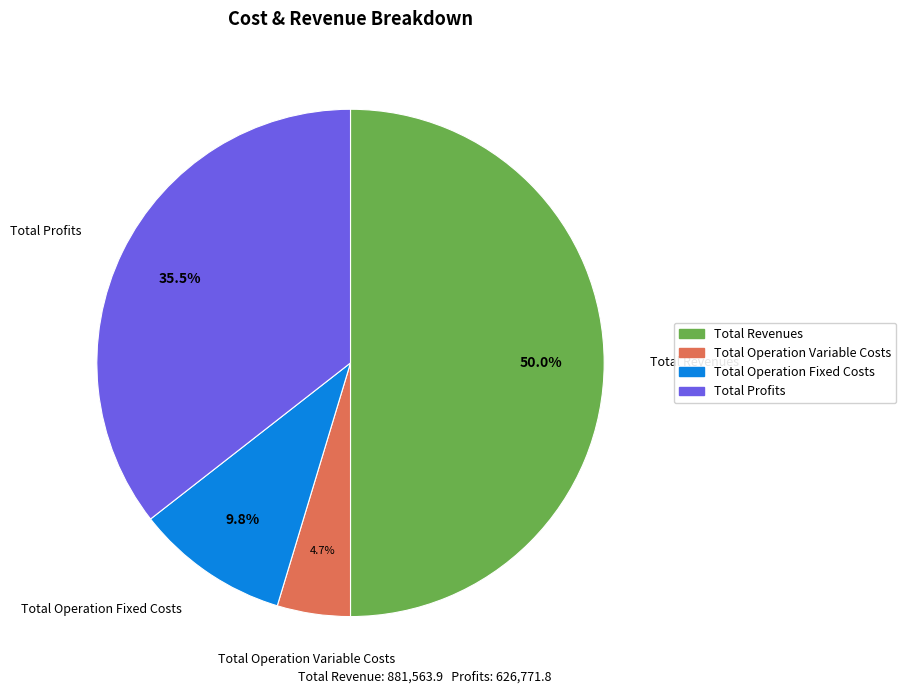

Which slice is the smallest?

Total Operation Variable Costs